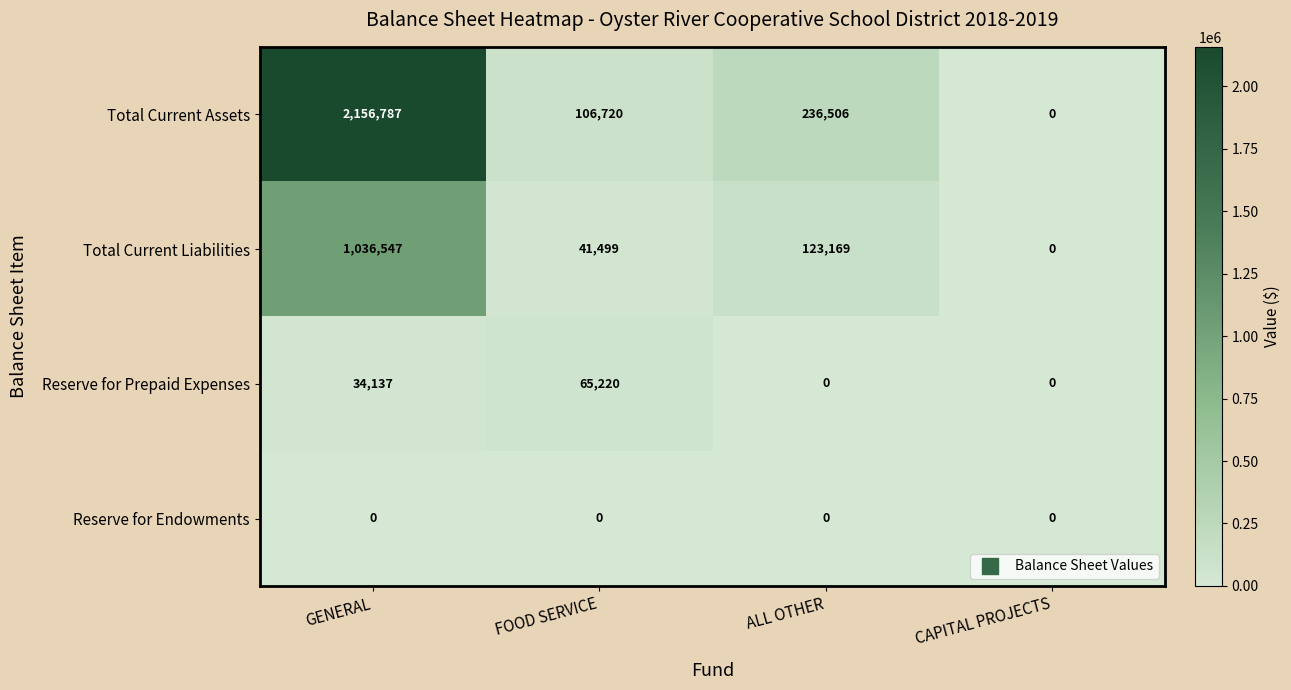

Rank the series at GENERAL from lowest to highest value.

Reserve for Endowments, Reserve for Prepaid Expenses, Total Current Liabilities, Total Current Assets